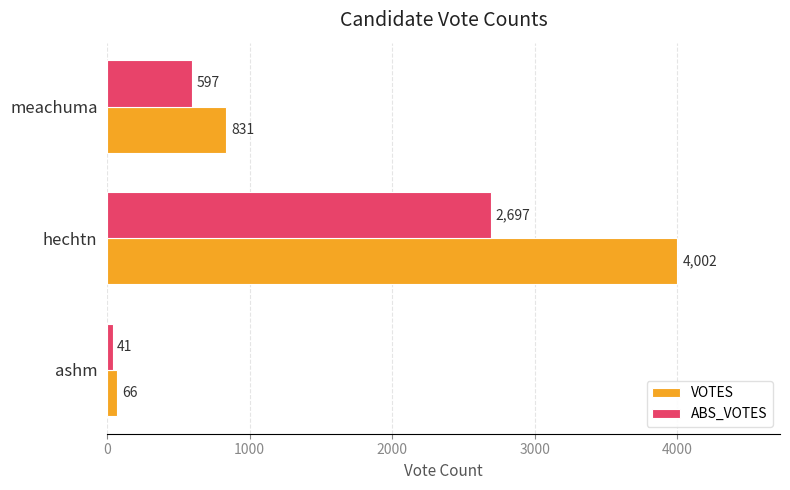

Where is ABS_VOTES nearest to the value 1369?

meachuma